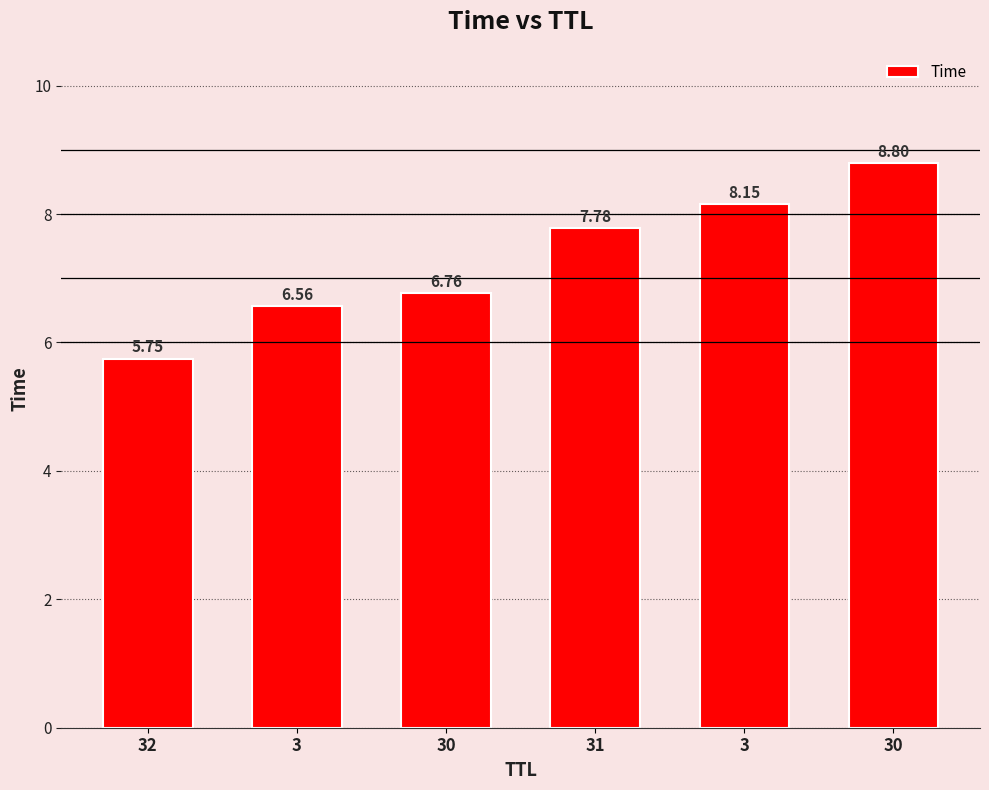

Count the number of data series in this chart.

1